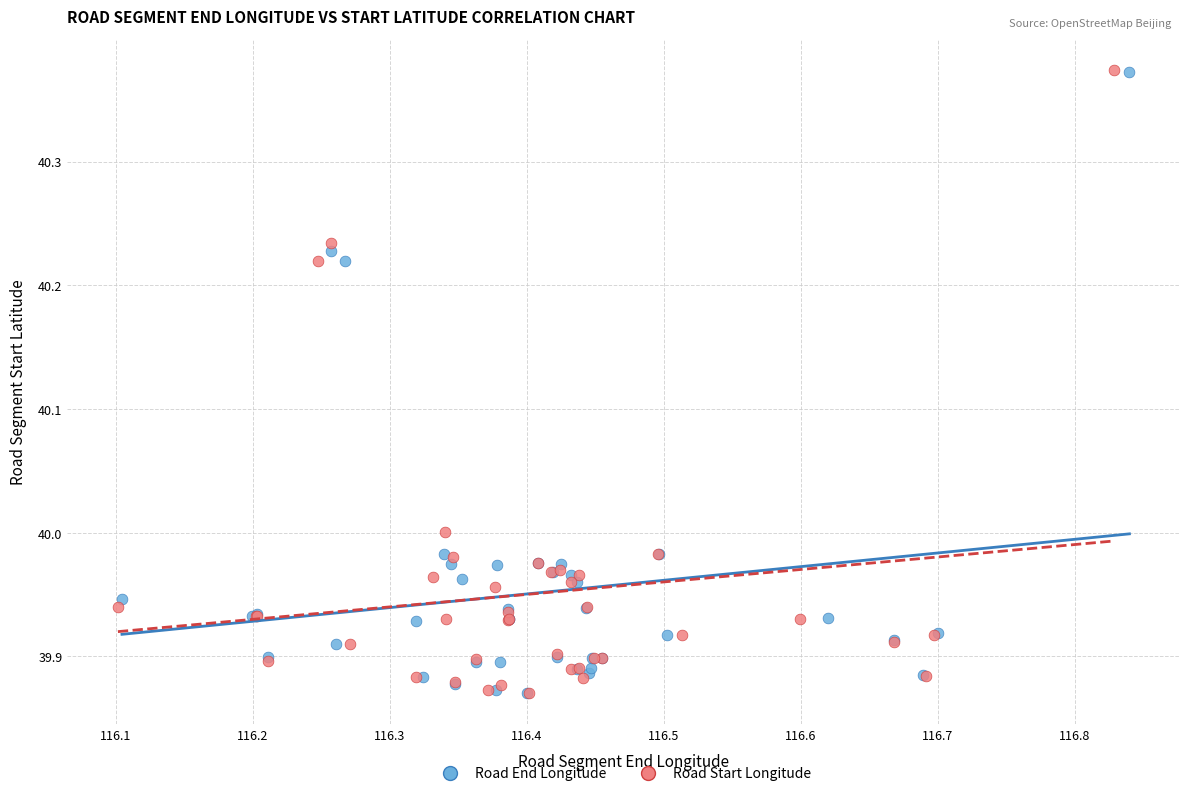

What are all the series names shown in the legend?

Road End Longitude, Road Start Longitude